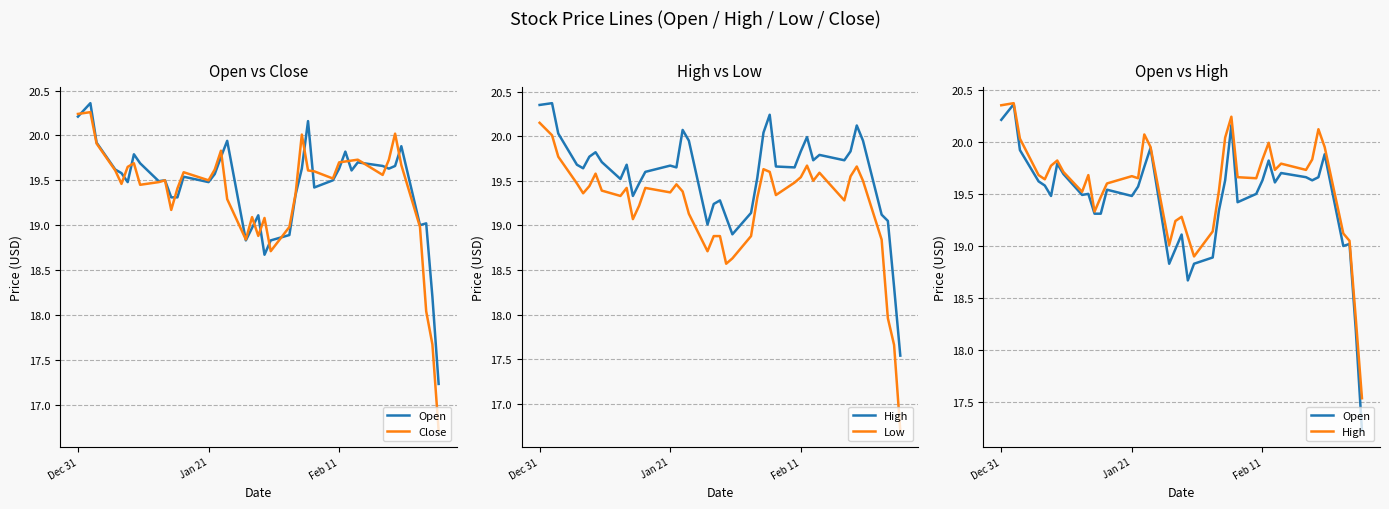

Rank the series by their average value, from highest to lowest.

High, Open, Close, Low